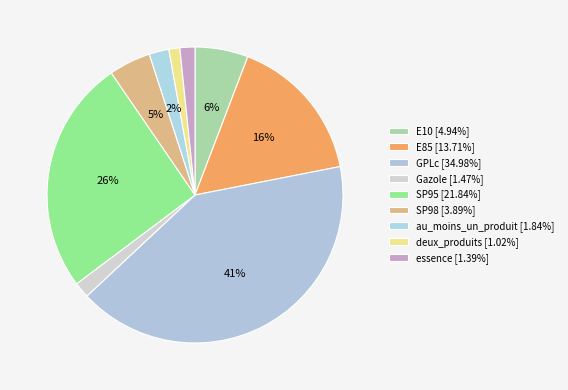

To the nearest percent, what portion does deux_produits represent?

1%